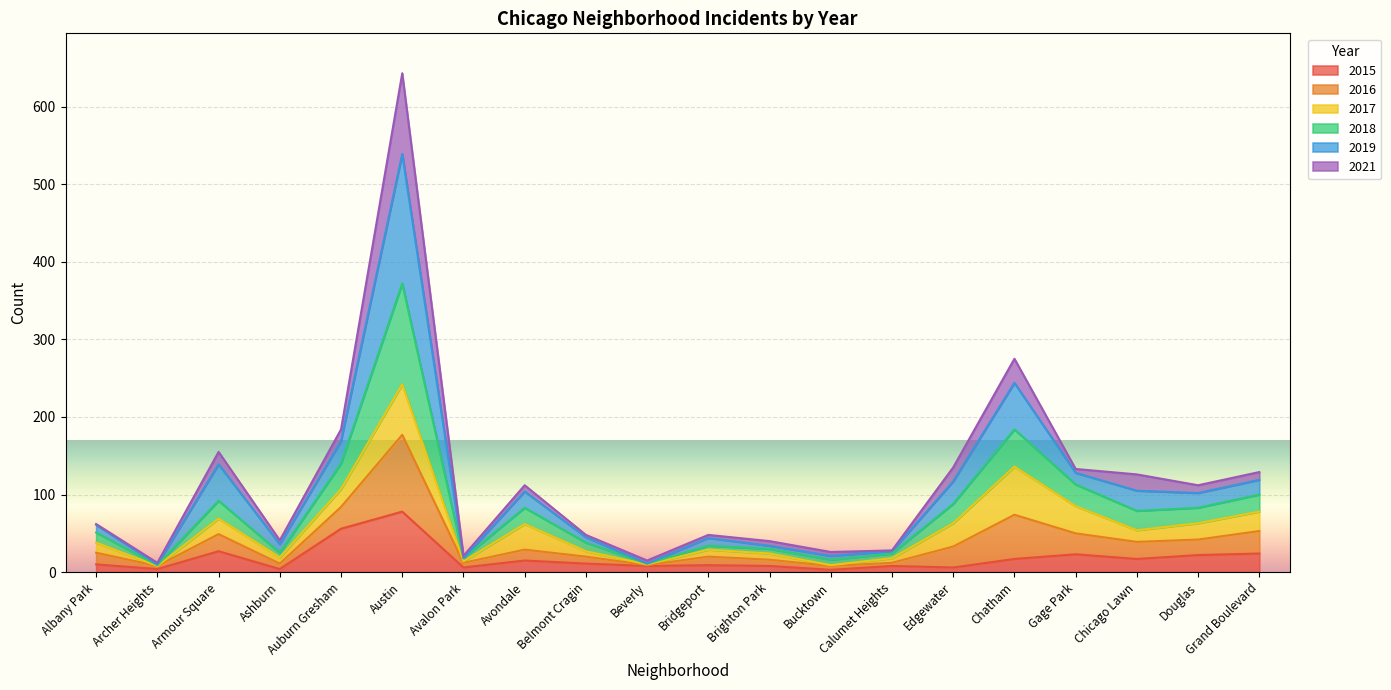

Does the chart display data point markers on the line(s)?

No